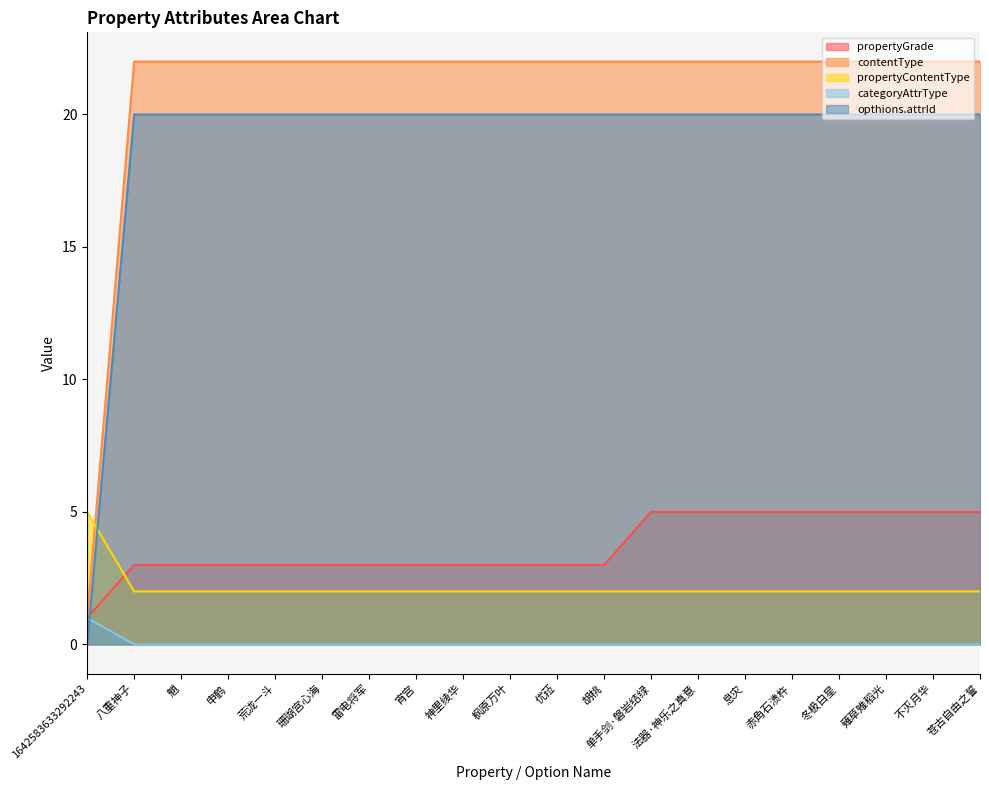

True or false: categoryAttrType and contentType intersect in this chart.

False